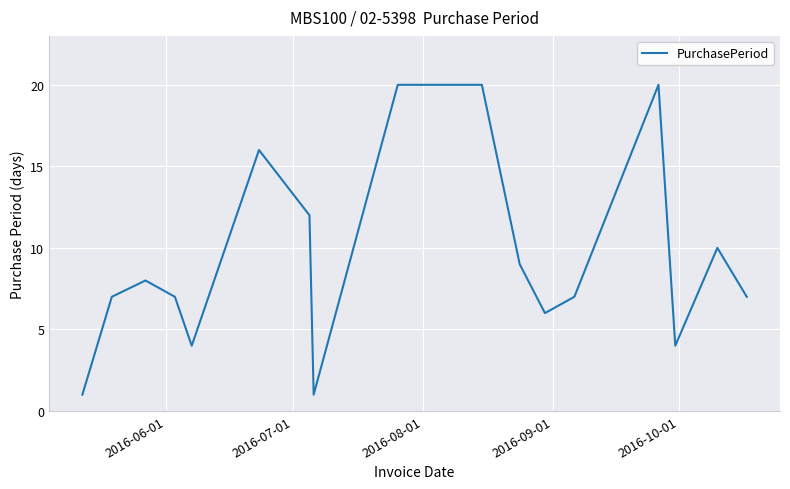

What is the greatest value displayed?

20